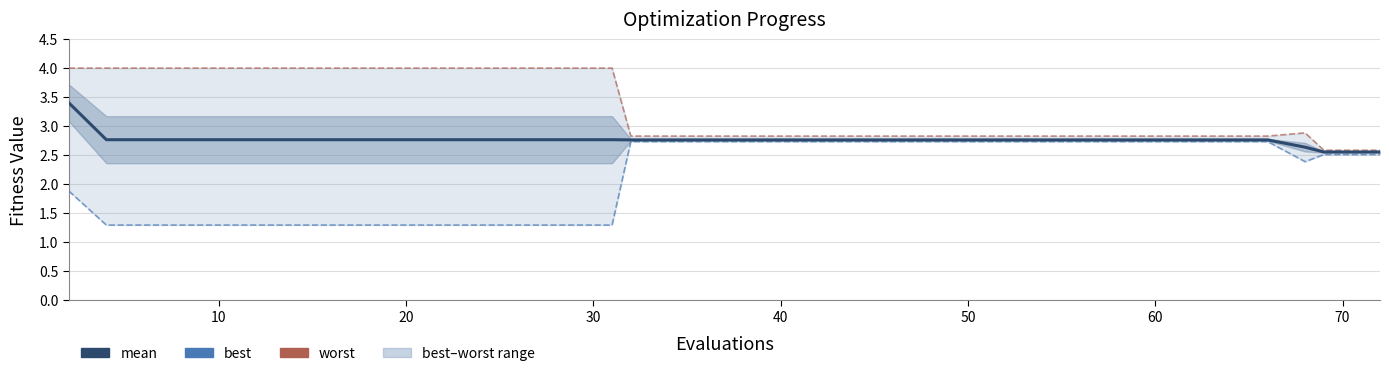

True or false: mean has a value of 1.0 at 60.

False